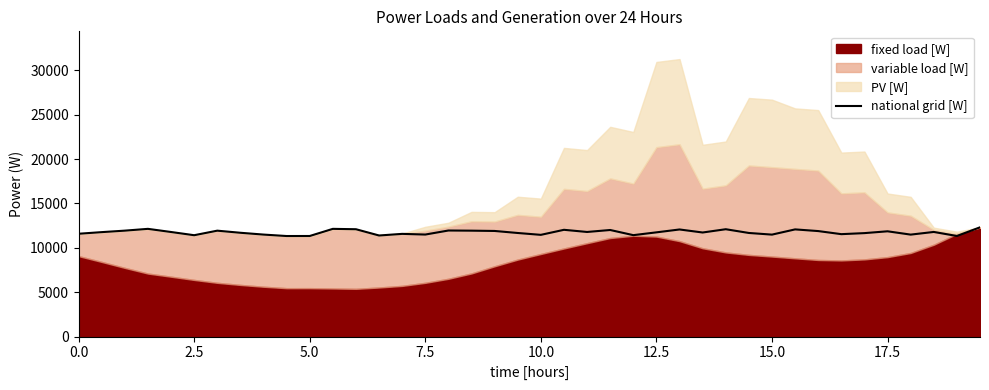

What is the sum of all values?

469995.2